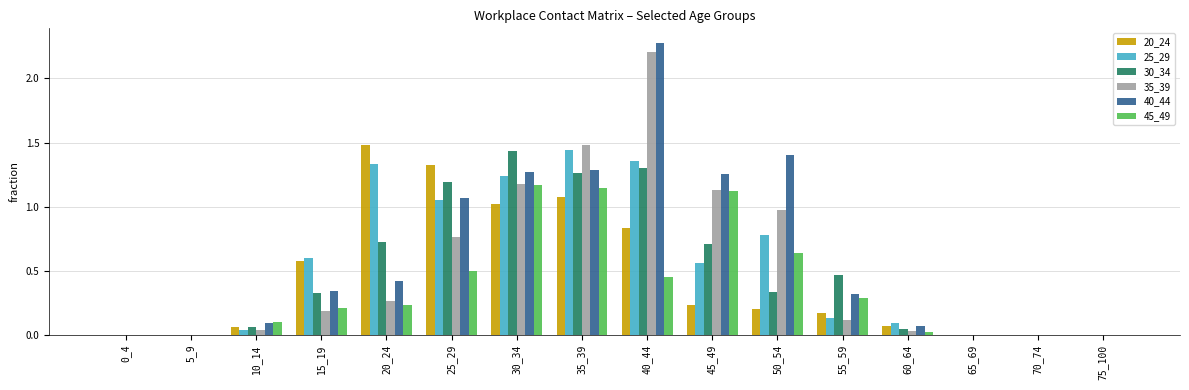

The 35_39 series shows 1.1 at 45_49. True or false?

True